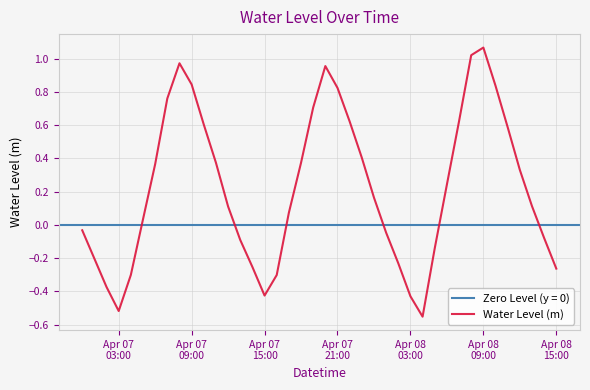

The chart shows a value of 0.8 at Apr 07 21:00. True or false?

True